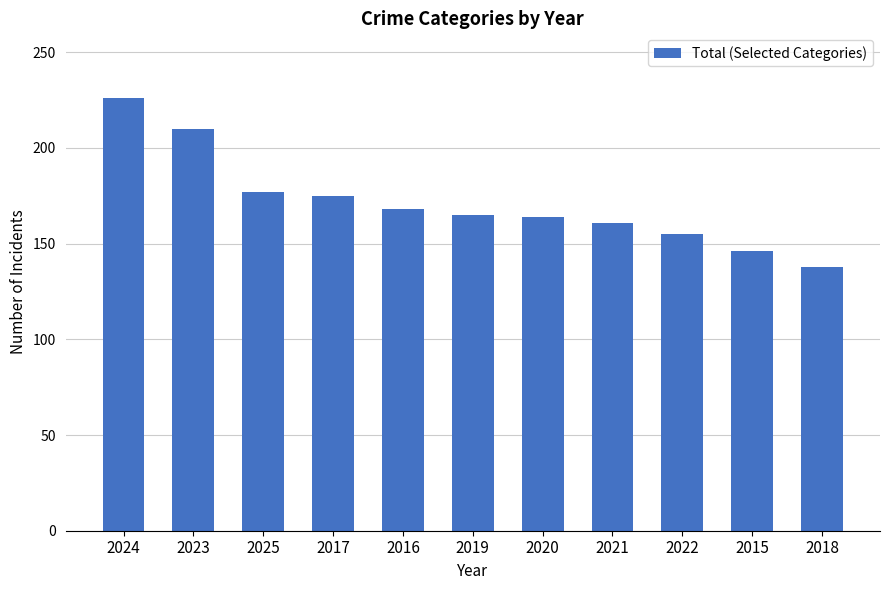

True or false: the data shows 138 at 2018.

True